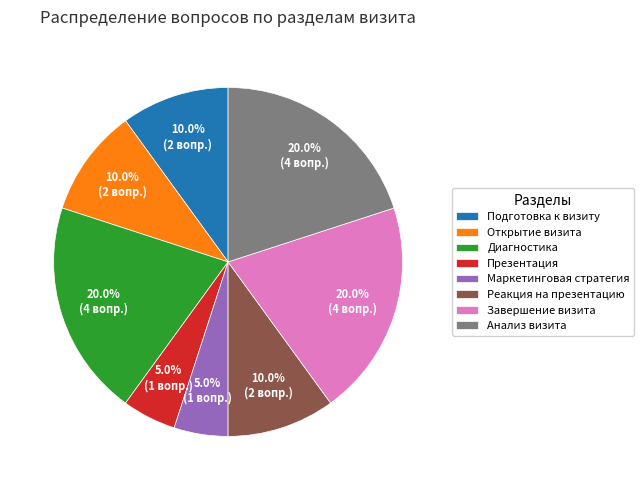

Is there a majority slice in this chart?

No